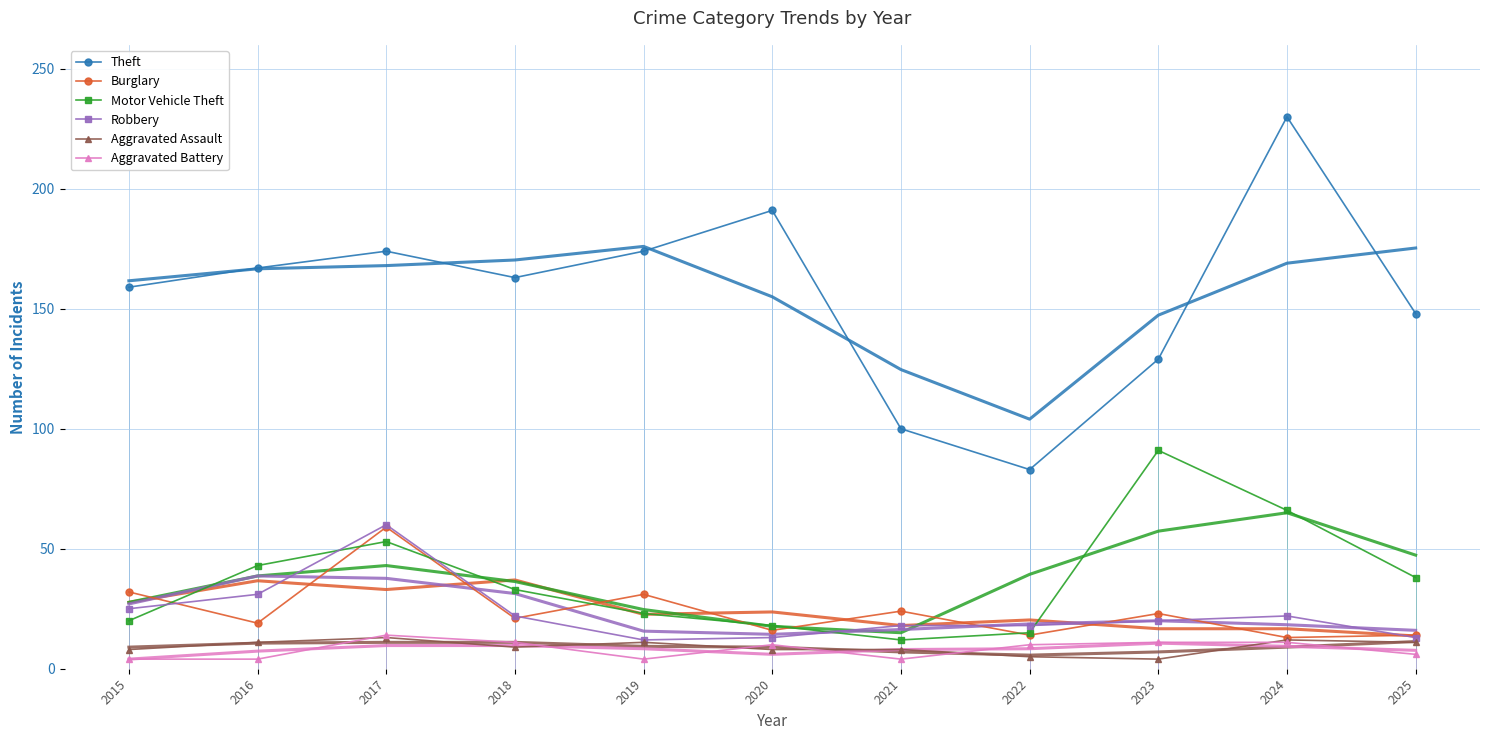

Which series has the largest total across all categories?

Theft